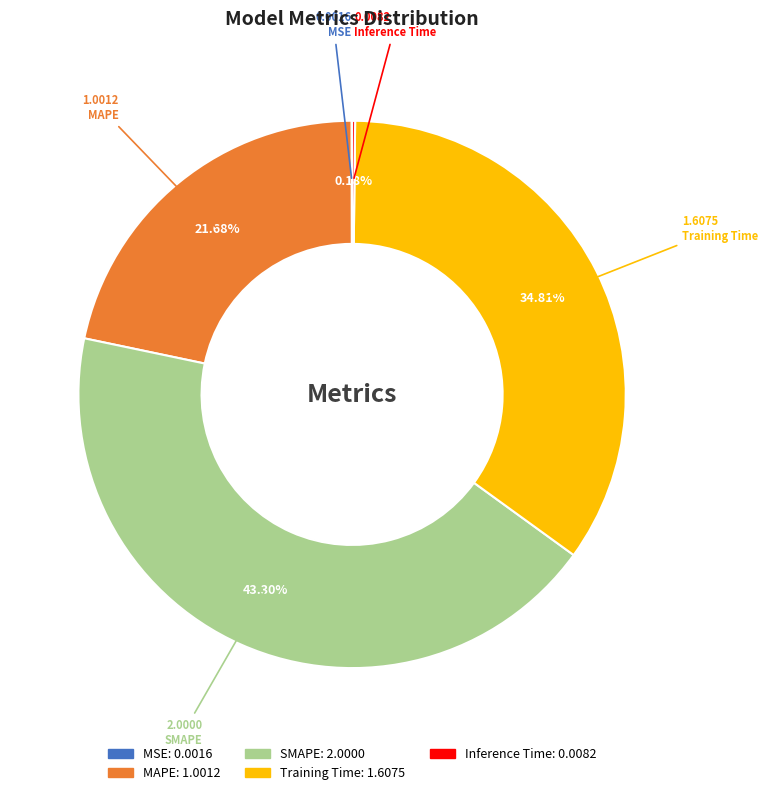

Which slice is the largest?

SMAPE